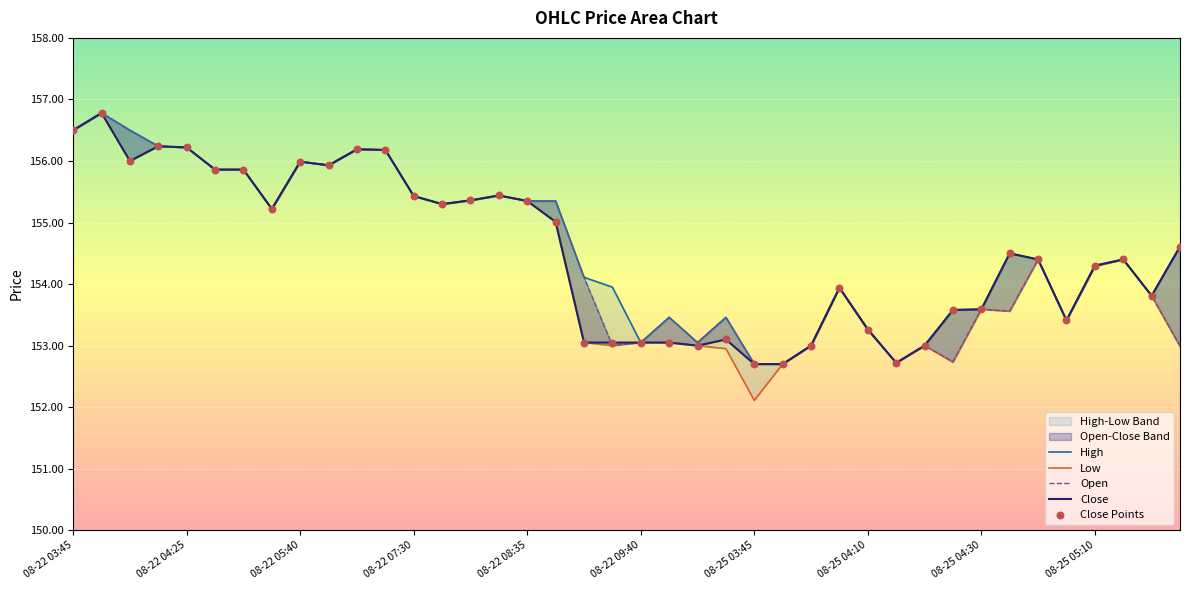

Which series reaches the minimum Y coordinate?

Low